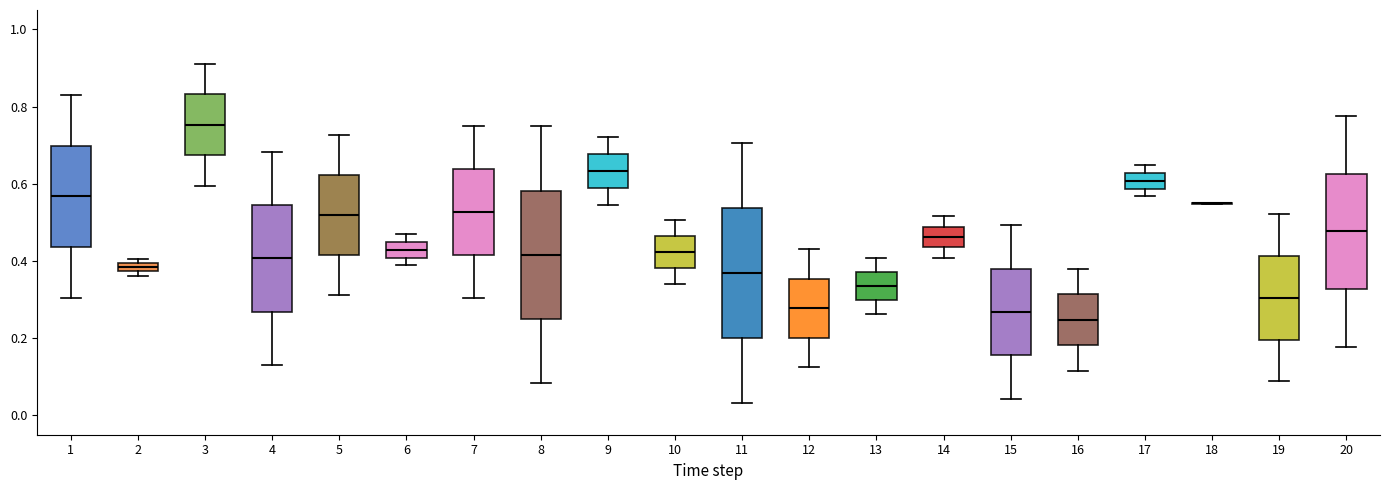

Where does the upper whisker of the box at x = 16 end on the y-axis? The values are not printed on the chart, so give them approximately, as read against the axis.

0.38